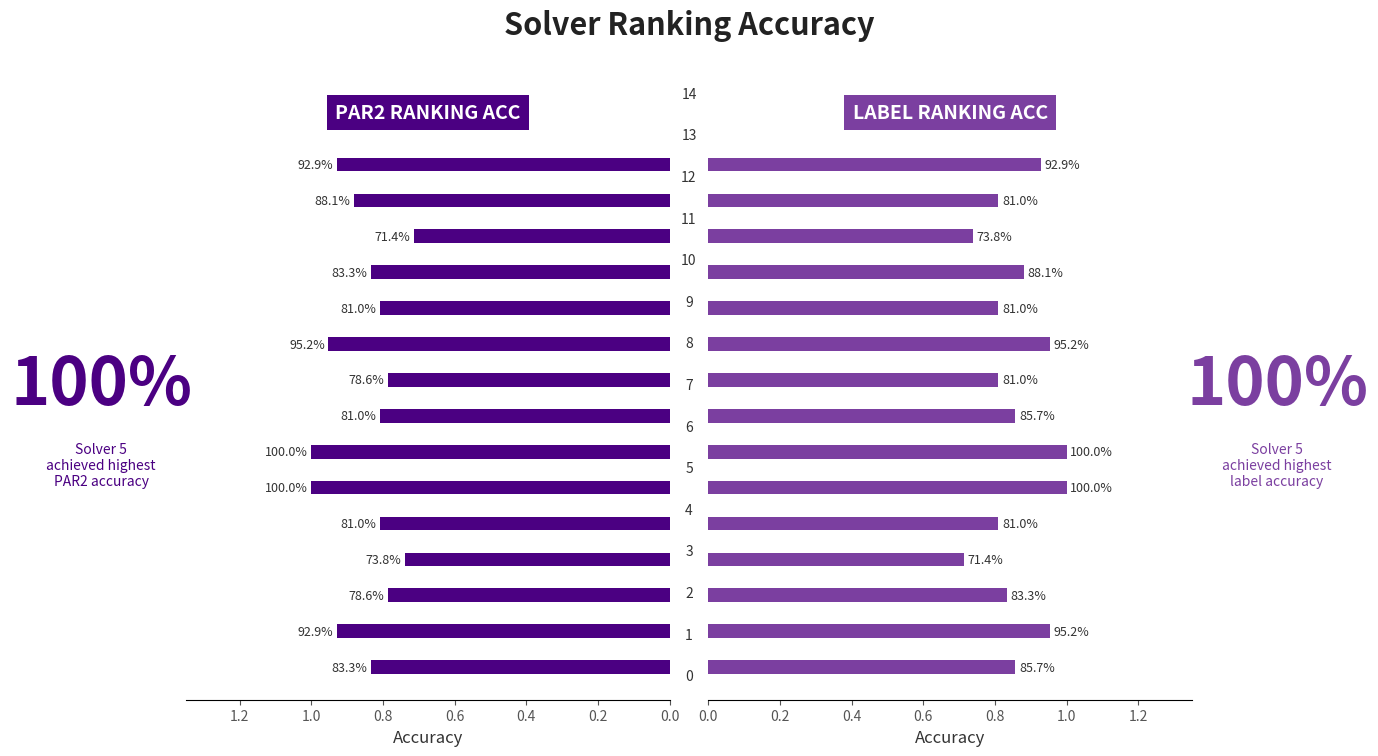

What is the sum of all par2_ranking_acc values?

12.8